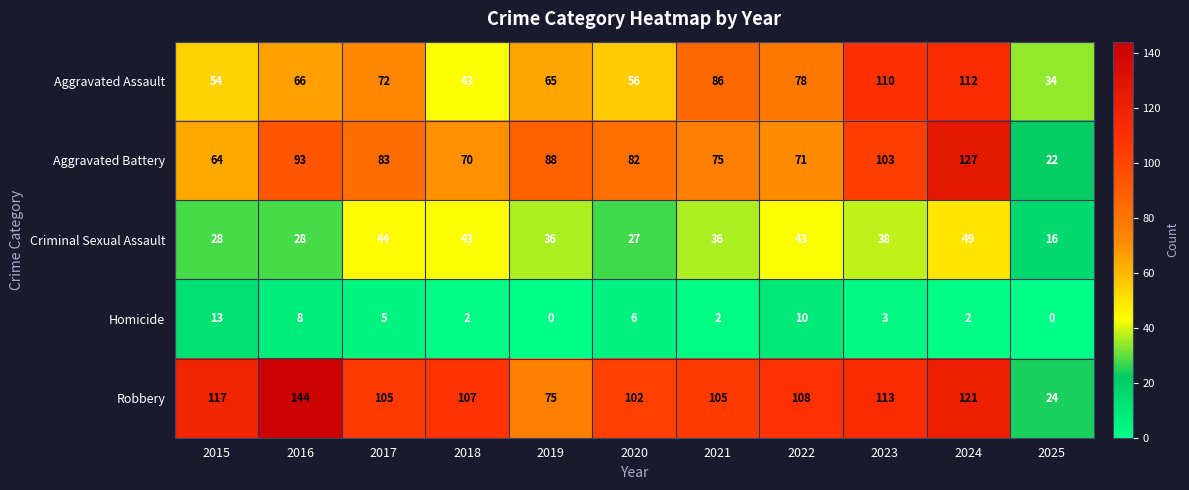

What is the total value across all series at 2022?

310